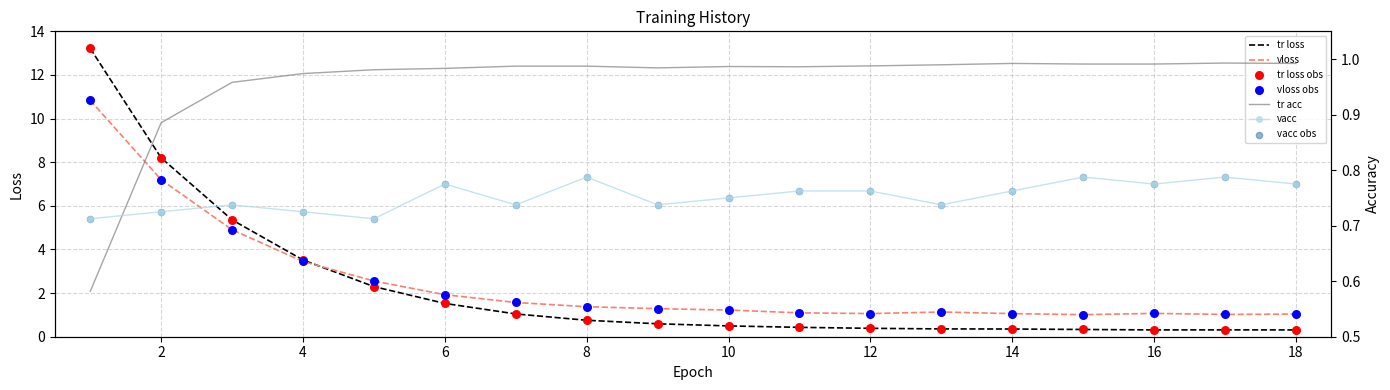

What are all the series names shown in the legend?

tr loss, vloss, tr acc, vacc